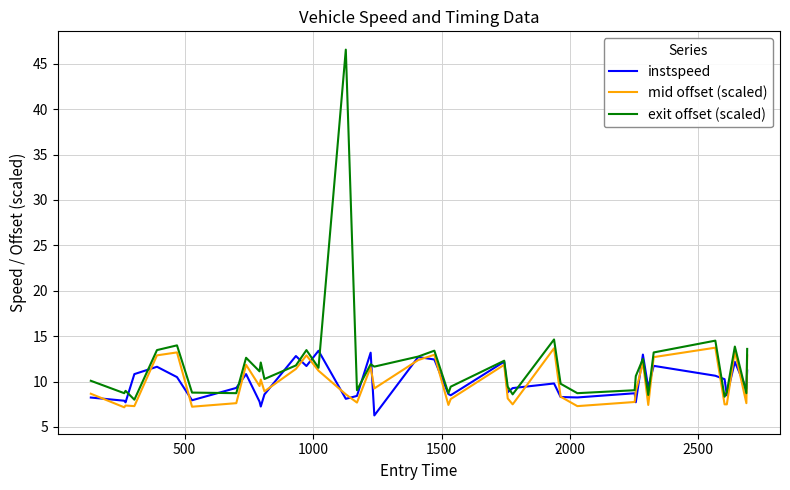

What is the maximum value for mid offset (scaled)?

13.7